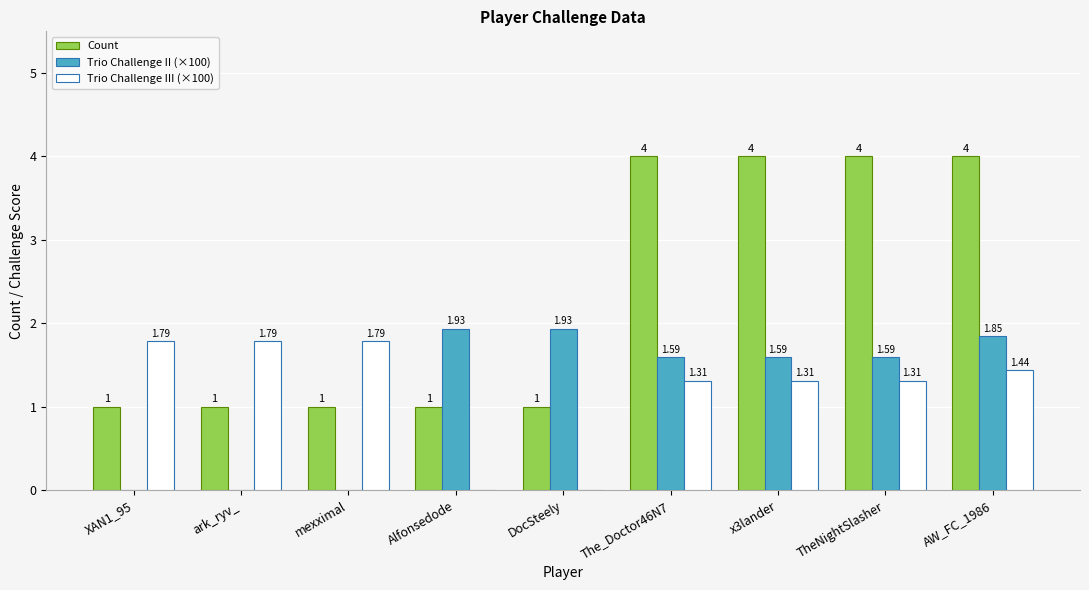

Are the bars grouped side by side (vs. stacked)?

Yes